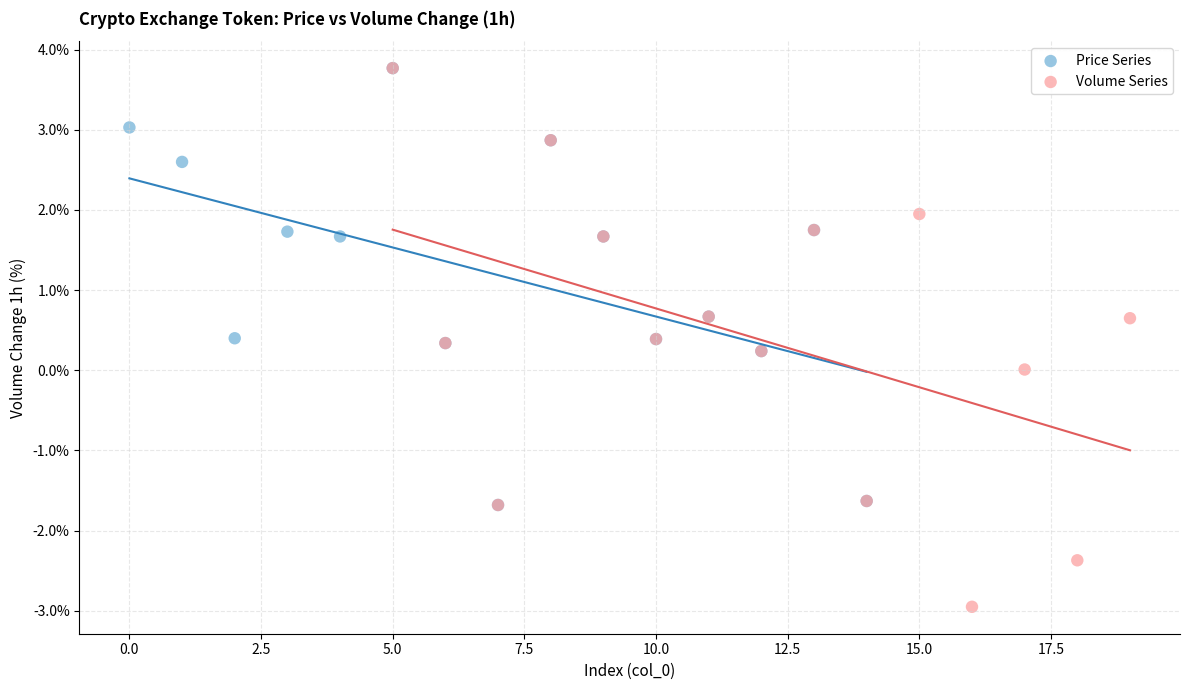

Which series contains the lowest Y value?

Volume Series